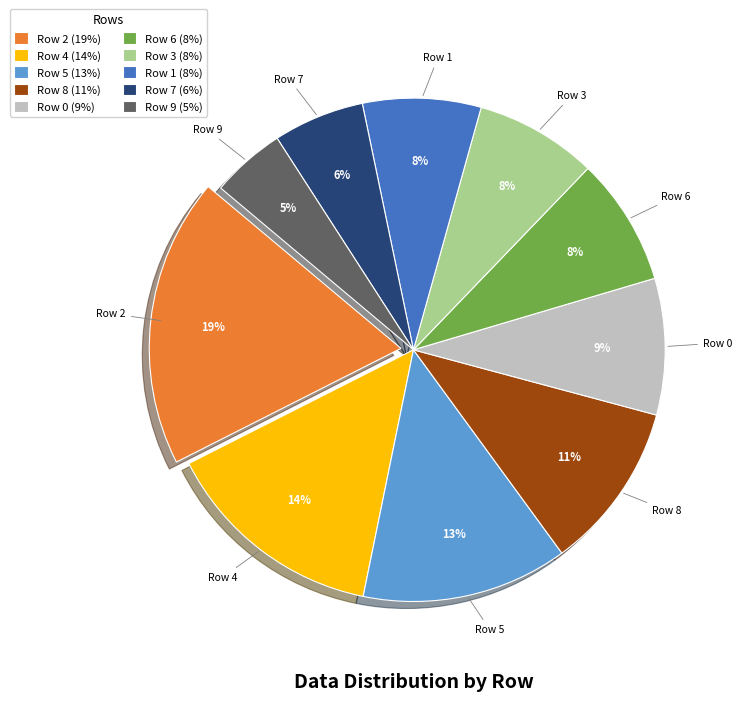

To the nearest percent, what portion does Row 4 (14%) represent?

14%